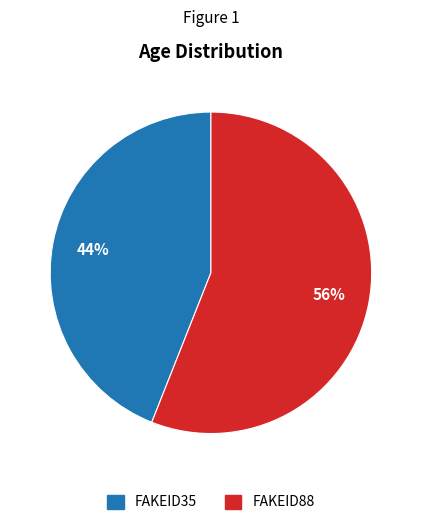

What is the smallest slice in the pie chart?

FAKEID35